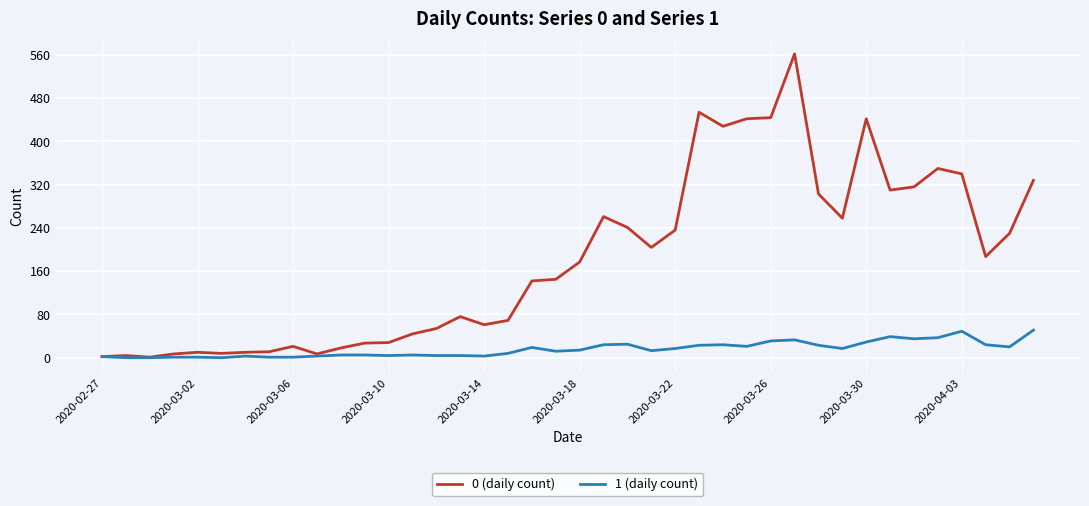

List the series in order of their peak value, highest first.

0 (daily count), 1 (daily count)